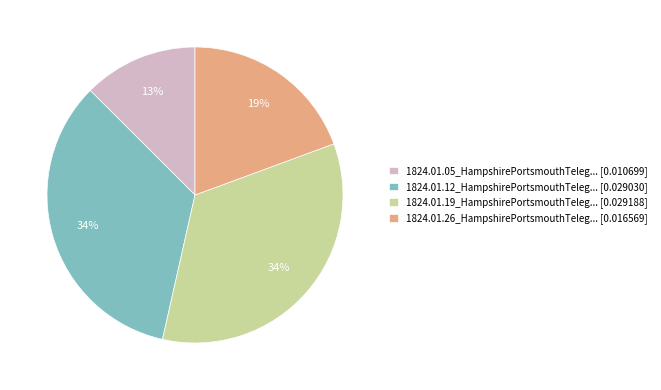

Which category has the smallest portion of the pie?

1824.01.05_HampshirePortsmouthTeleg... [0.010699]